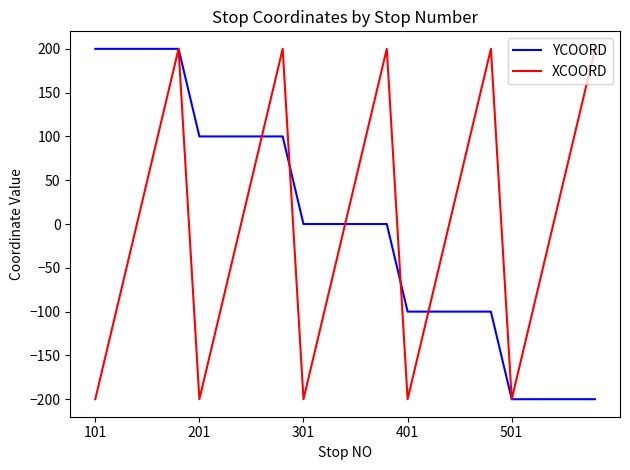

What is the lowest value of the YCOORD series?

-200